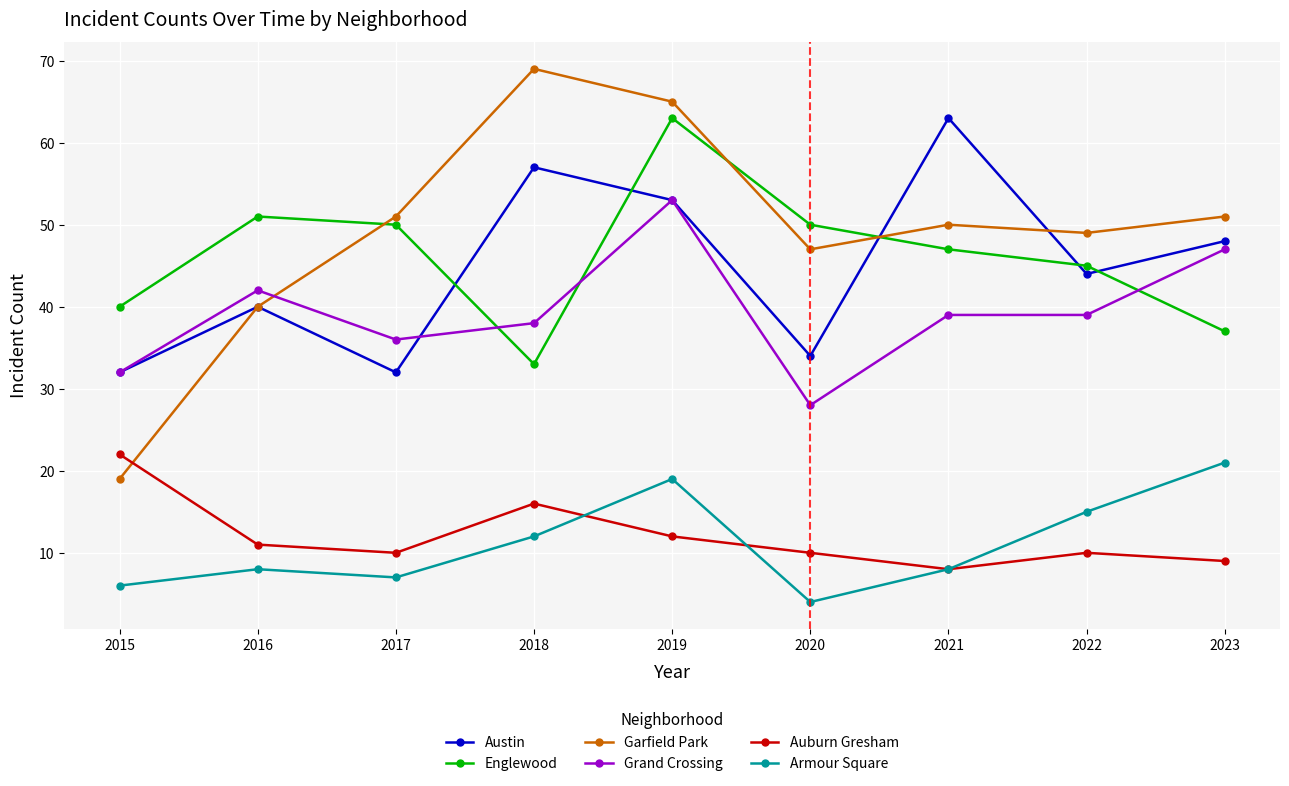

What is the highest value of the Auburn Gresham series?

22